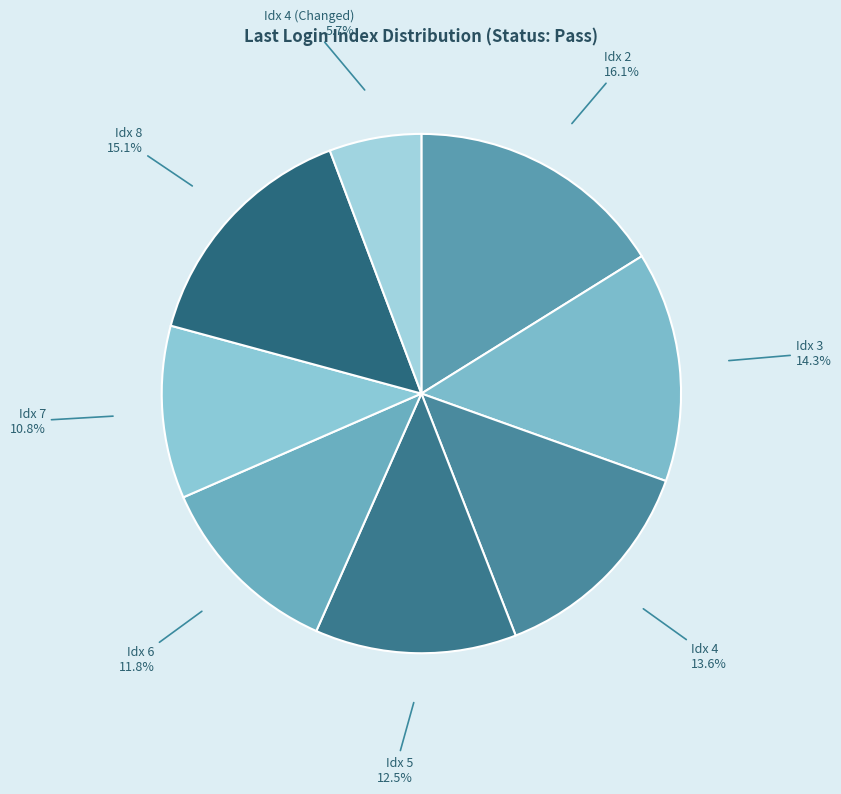

What portion of the pie excludes Idx 4 (Changed)?

94.3%